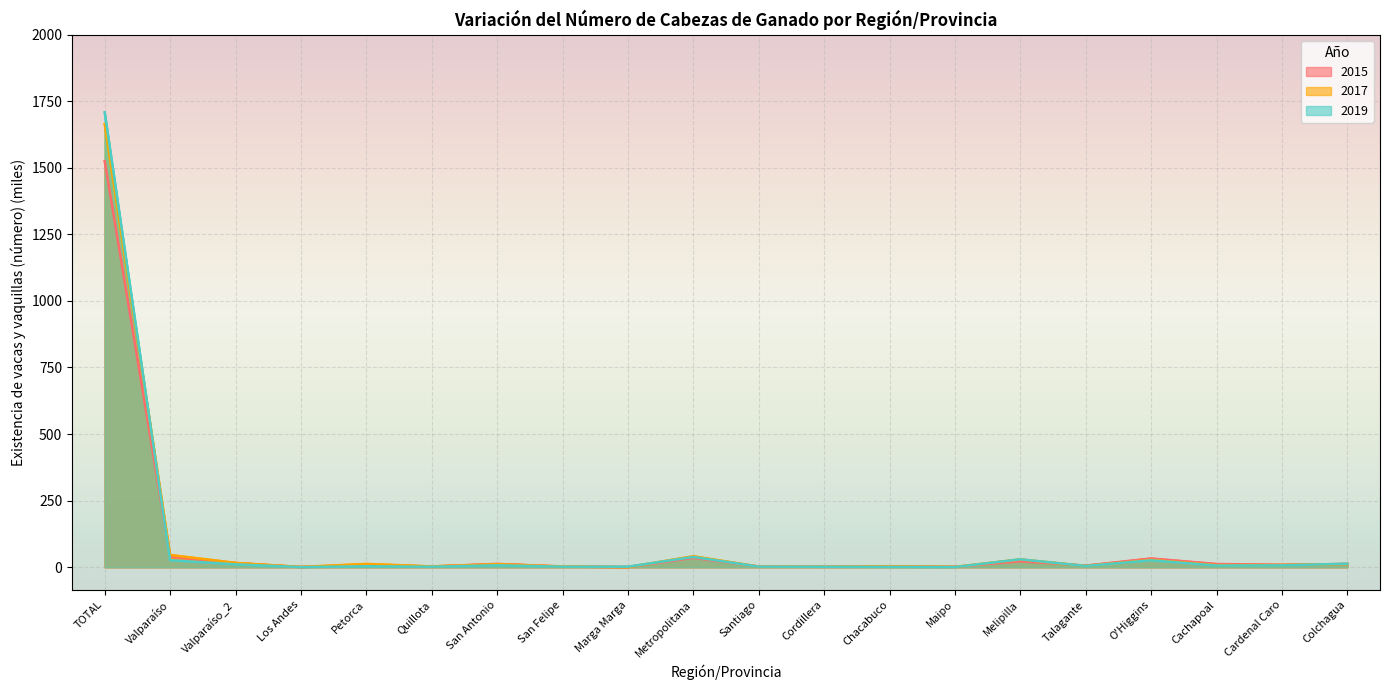

Where is 2015 nearest to the value 762?

Valparaíso